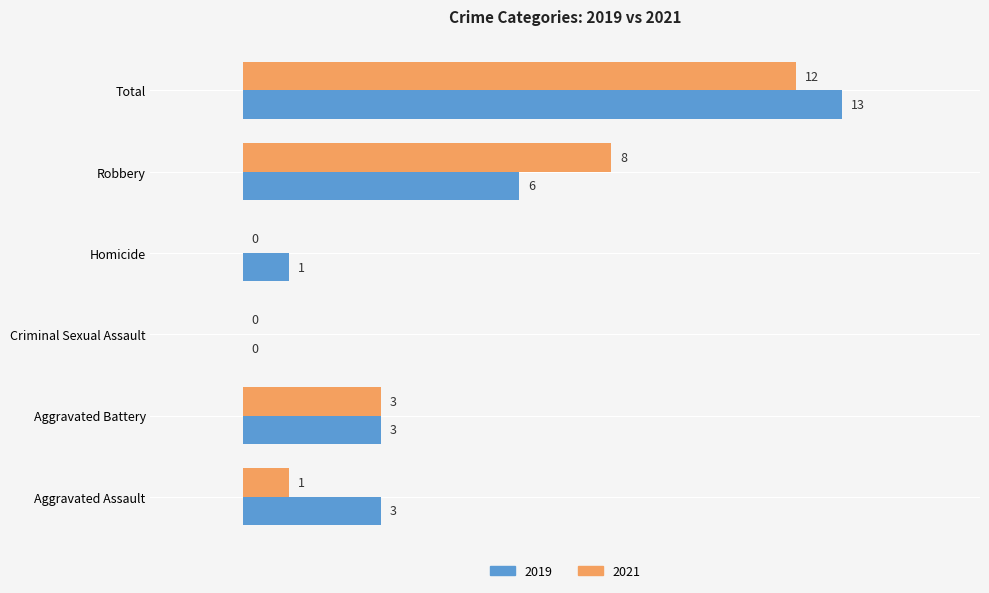

Which label corresponds to the largest value in the chart?

Total